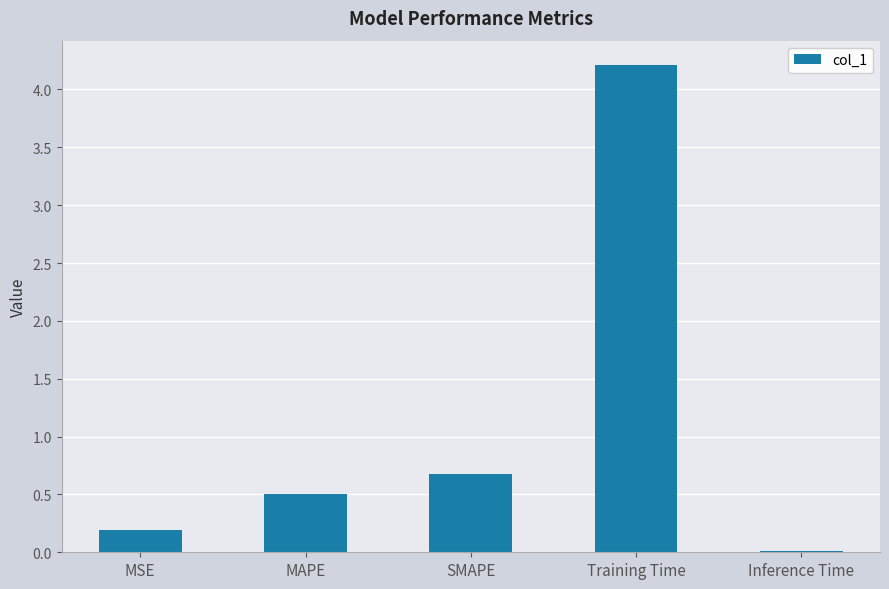

Which label corresponds to the smallest value in the chart?

Inference Time